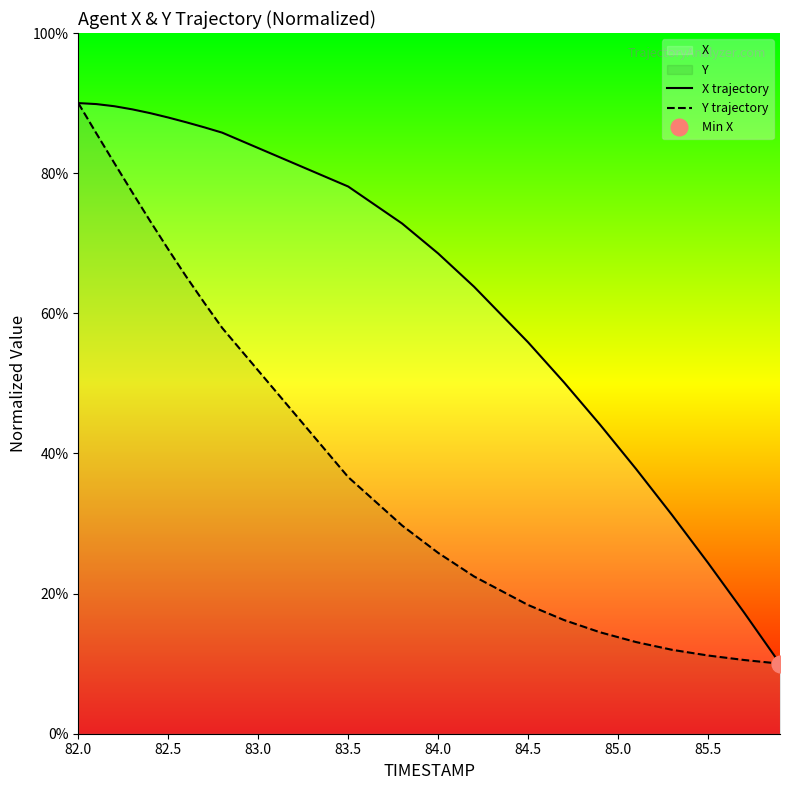

Which label corresponds to the largest value in the chart?

82.0